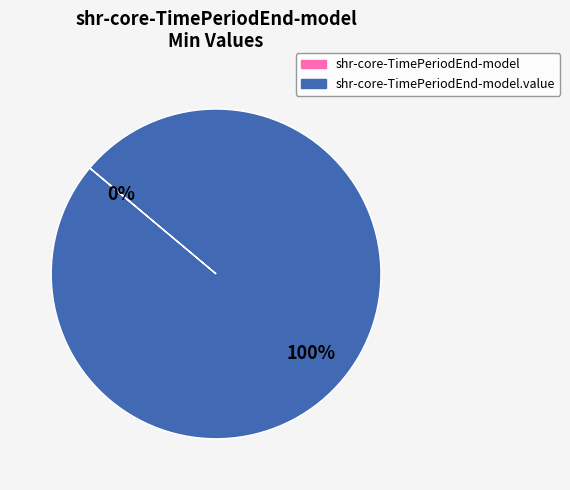

To the nearest percent, what is the difference between the largest and smallest slice percentages?

100%